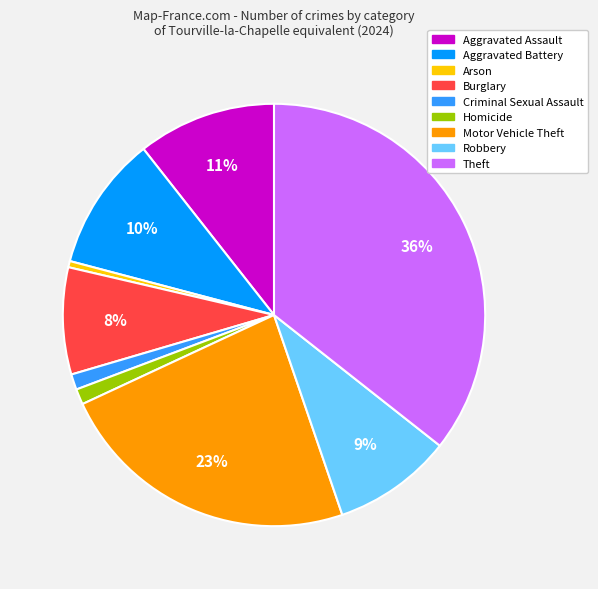

Which has a higher value, Theft or Arson?

Theft